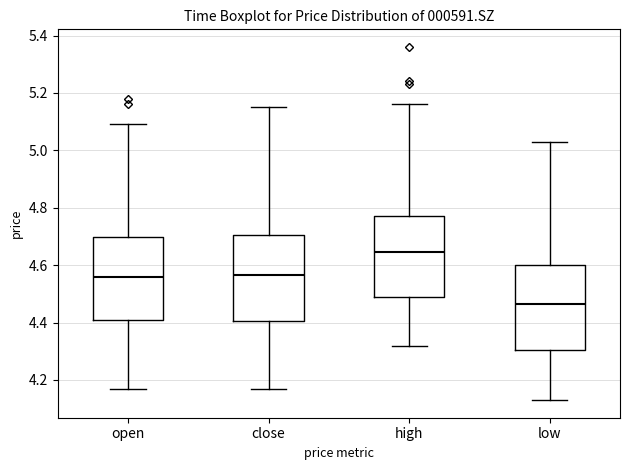

Where does the median line of the box for close sit on the y-axis? The values are not printed on the chart, so give them approximately, as read against the axis.

4.56